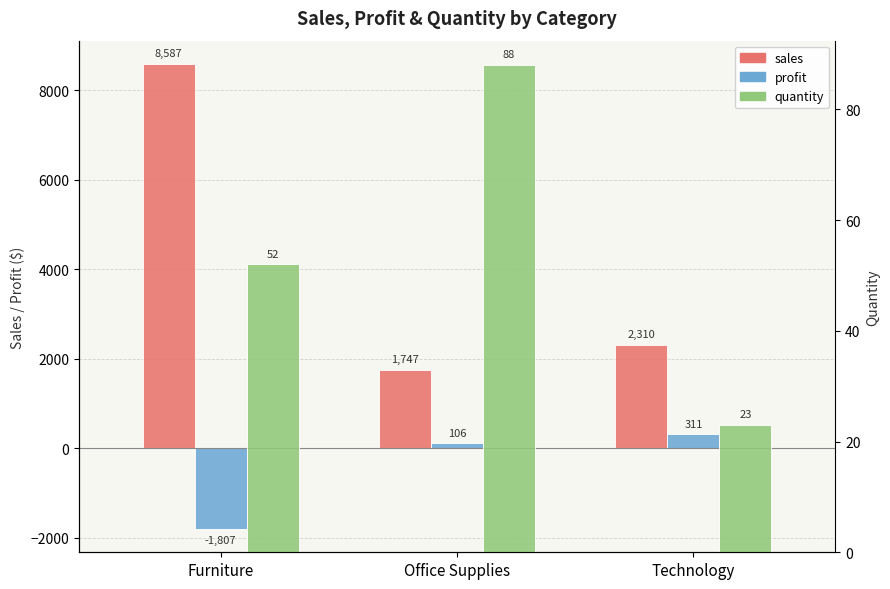

What is the spread (max minus min) of values at Office Supplies?

1659.4